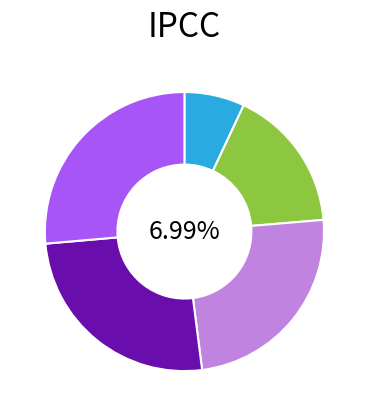

How many segments does this pie chart have?

5